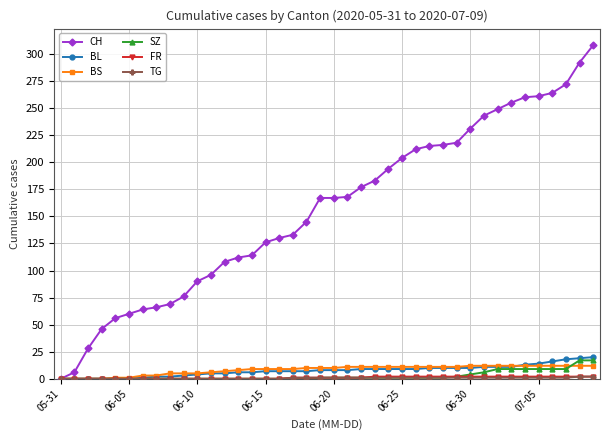

What is the greatest value displayed?

308